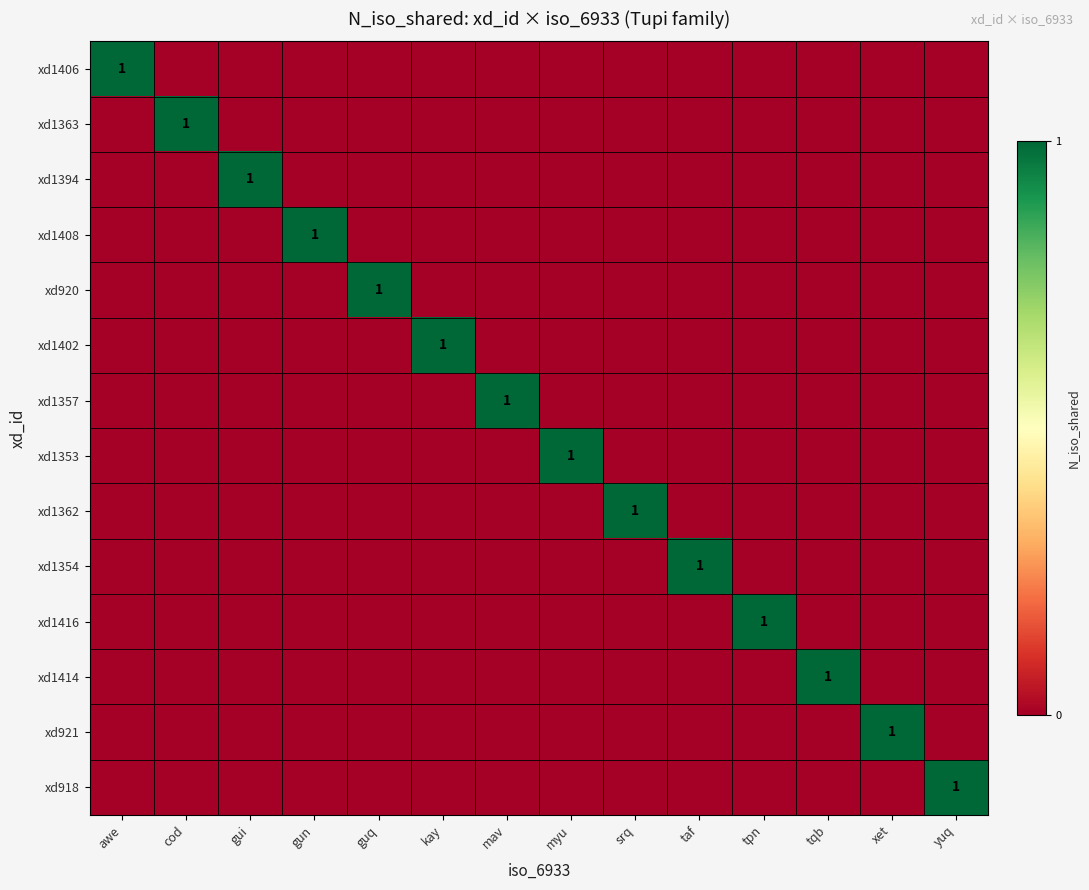

Rank the series by their maximum value, from lowest to highest.

xd1406, xd1363, xd1394, xd1408, xd920, xd1402, xd1357, xd1353, xd1362, xd1354, xd1416, xd1414, xd921, xd918